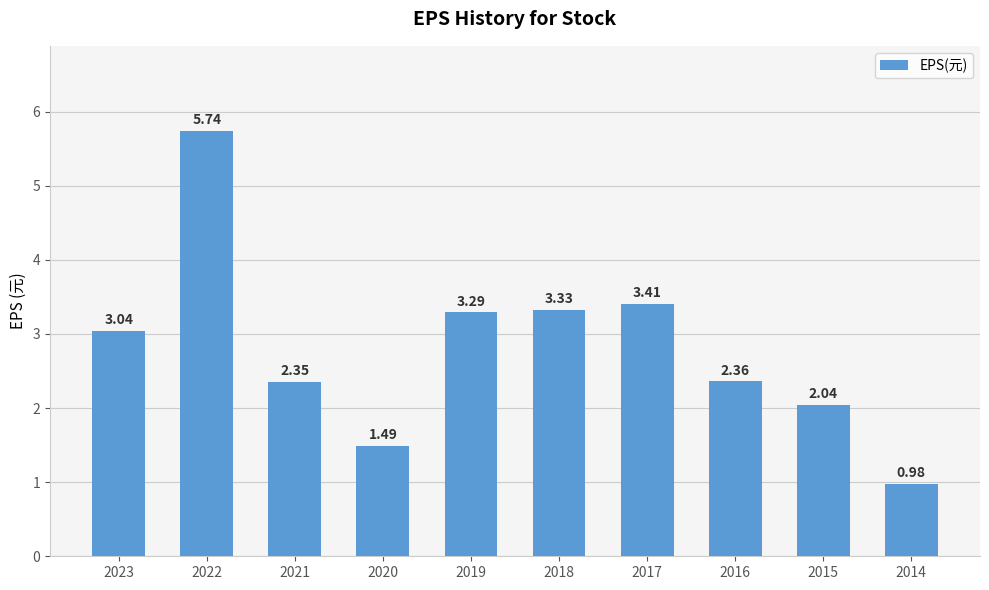

The value at 2014 is 0.4. True or false?

False